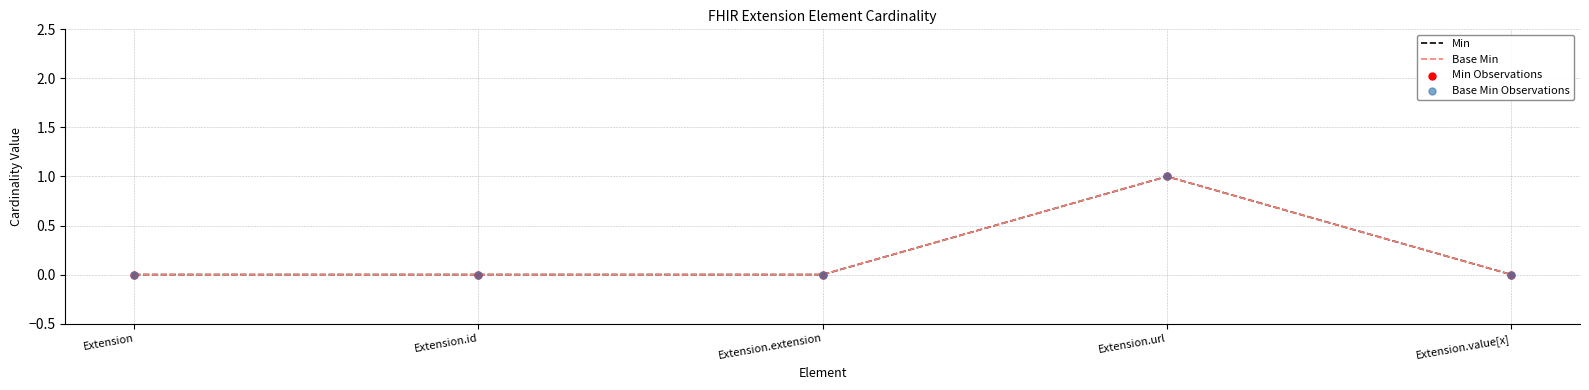

At how many categories does at least one series exceed 0?

1